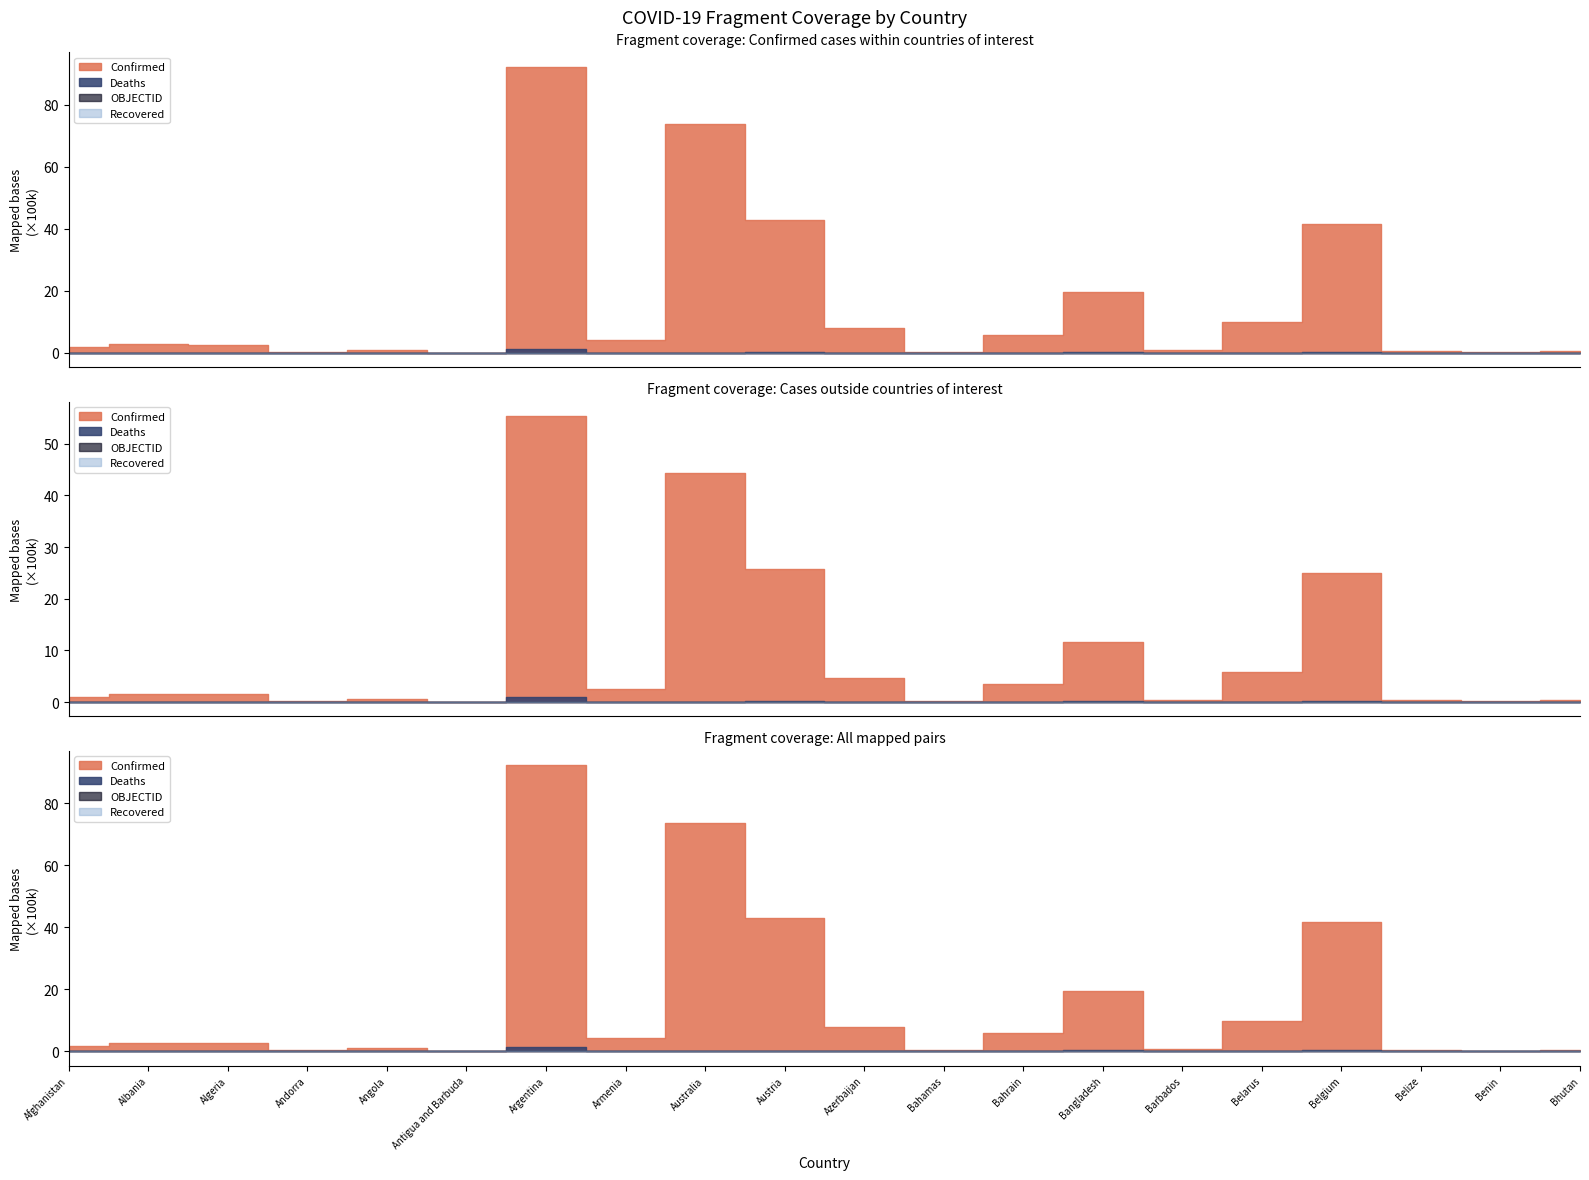

Reading left to right, extract all data points from this chart.

Confirmed: 180520	276221	265889	42894	99761	8295	9230573	422963	7375306	4293027	792785	34861	586861	1953563	81028	982867	4158754	59666	26952	59628
Deaths: 7708	3497	6875	153	1900	138	128889	8625	8657	19937	9713	810	1488	29131	462	6978	31768	678	163	21
Recovered: 0	0	0	0	0	0	0	0	0	0	0	0	0	0	0	0	0	0	0	0
OBJECTID: 1	2	3	4	5	7	8	9	10	18	19	20	21	22	23	24	25	37	38	39